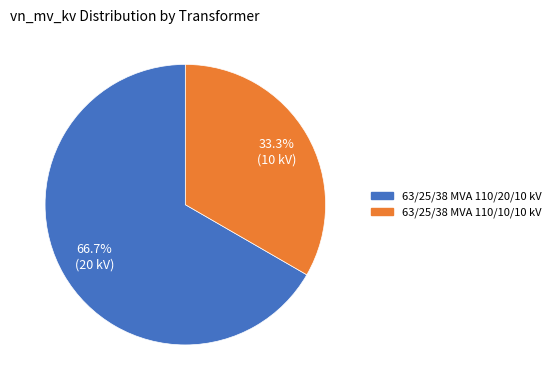

To the nearest percent, what is the difference between the 63/25/38 MVA 110/10/10 kV and 63/25/38 MVA 110/20/10 kV slice percentages?

33%